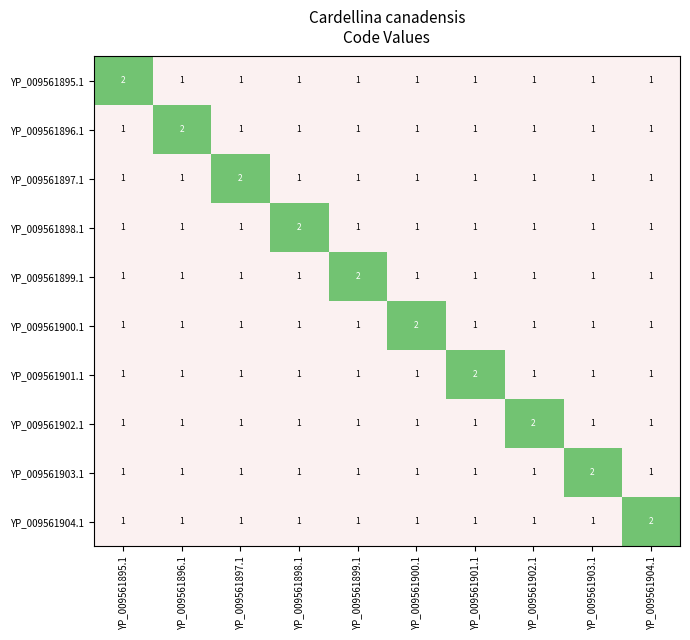

Is it true that YP_009561902.1 equals 2 at YP_009561902.1?

True